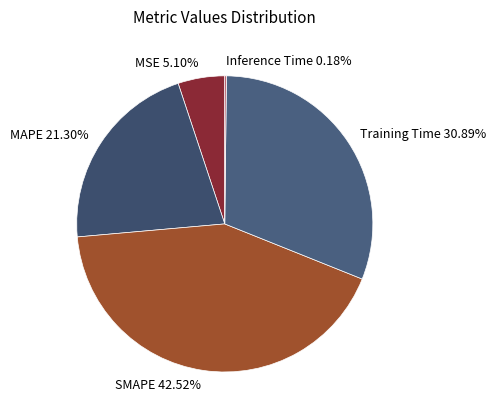

Does any single category account for the majority?

No